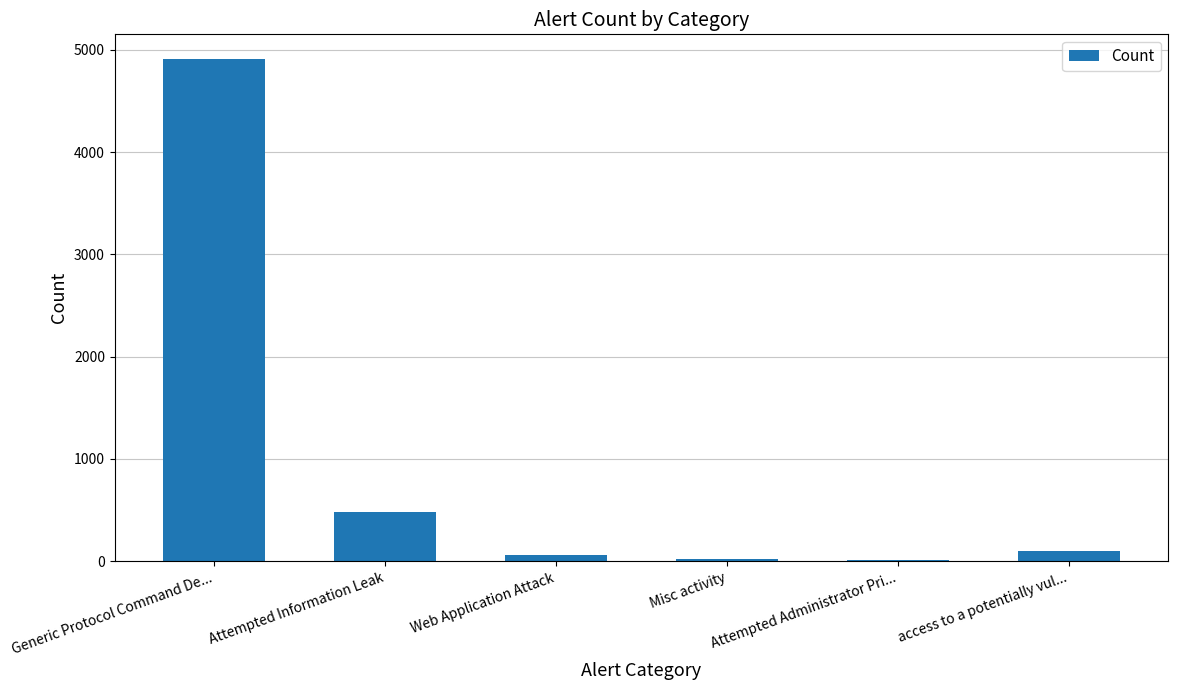

What is the maximum value shown in the chart?

4906